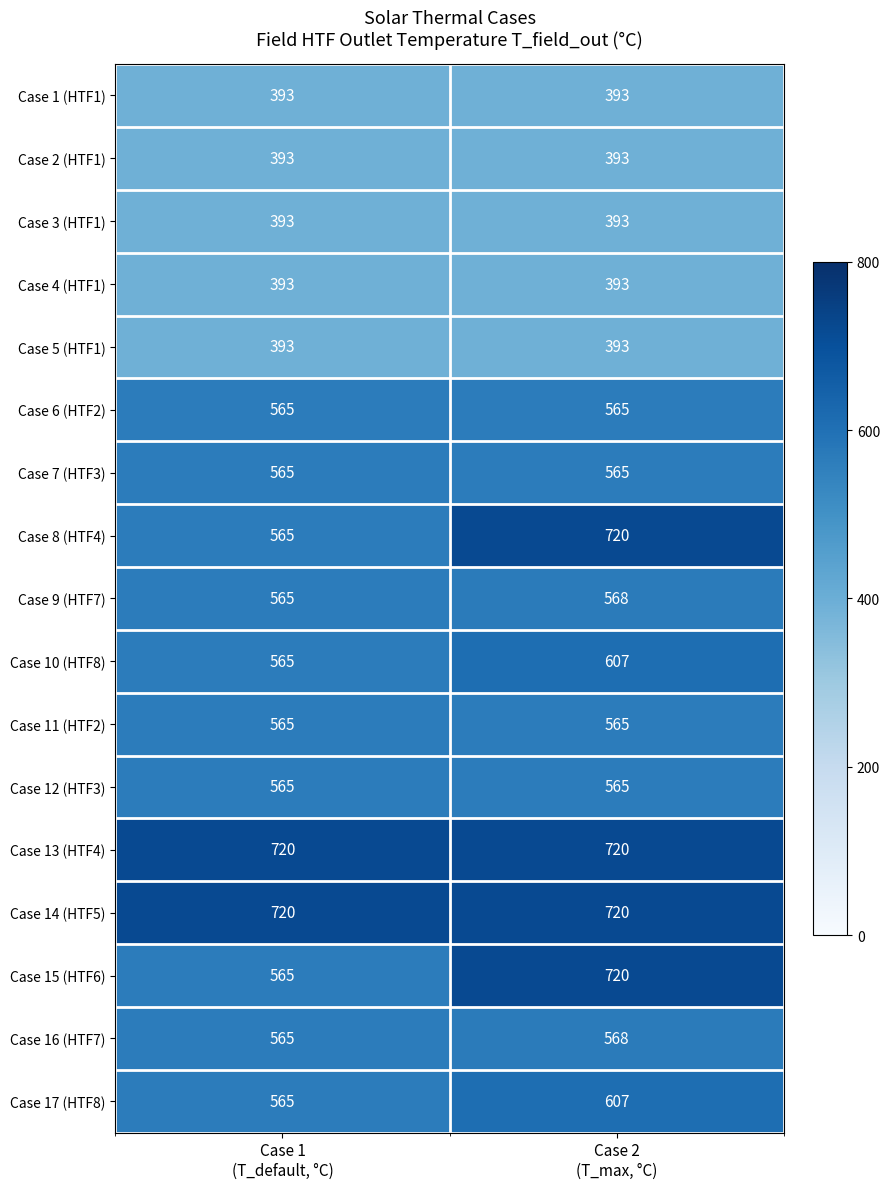

What is the maximum value shown in the chart?

720